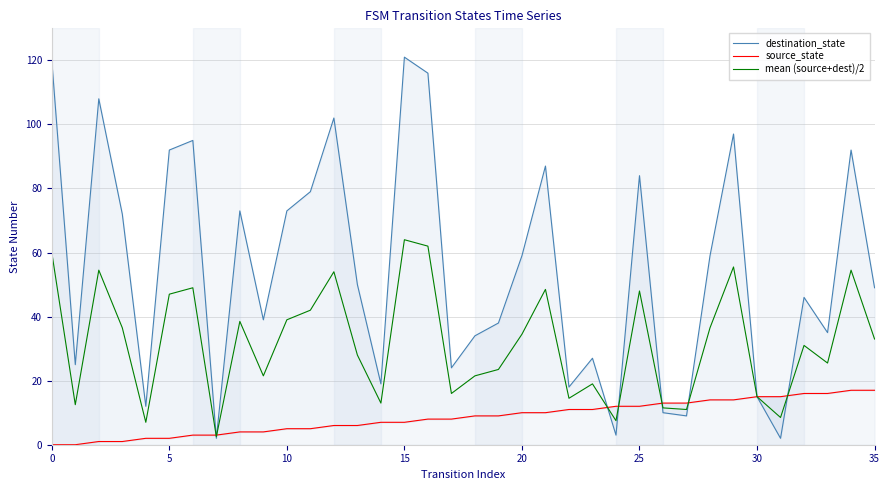

What is the total value across all series at 34?

163.5